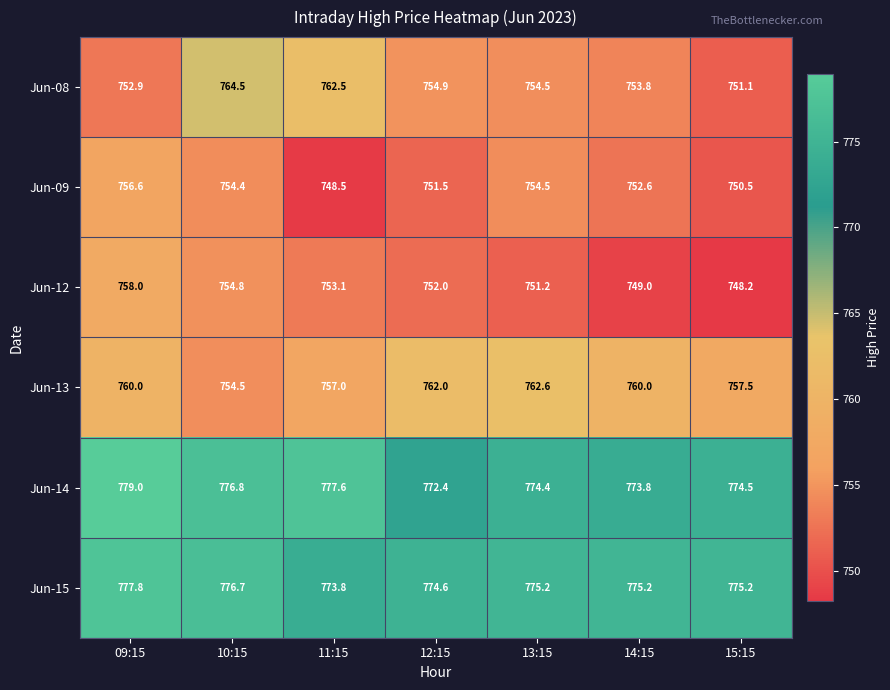

Which category has the highest value across all series?

09:15